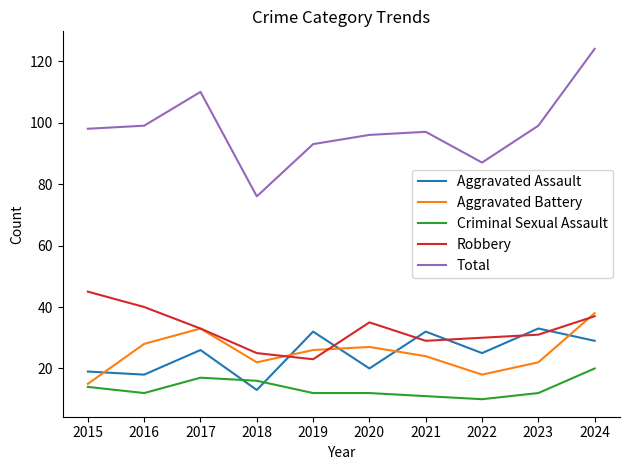

Between 2016 and 2018, which series saw the biggest shift?

Total